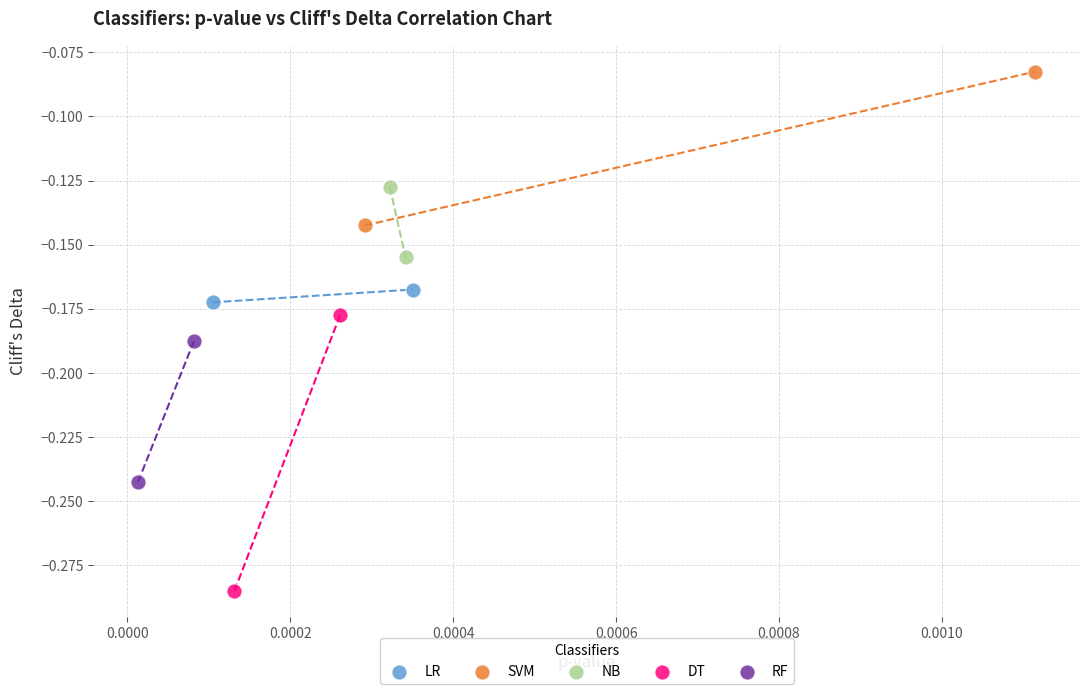

Which series contains the lowest Y value?

DT